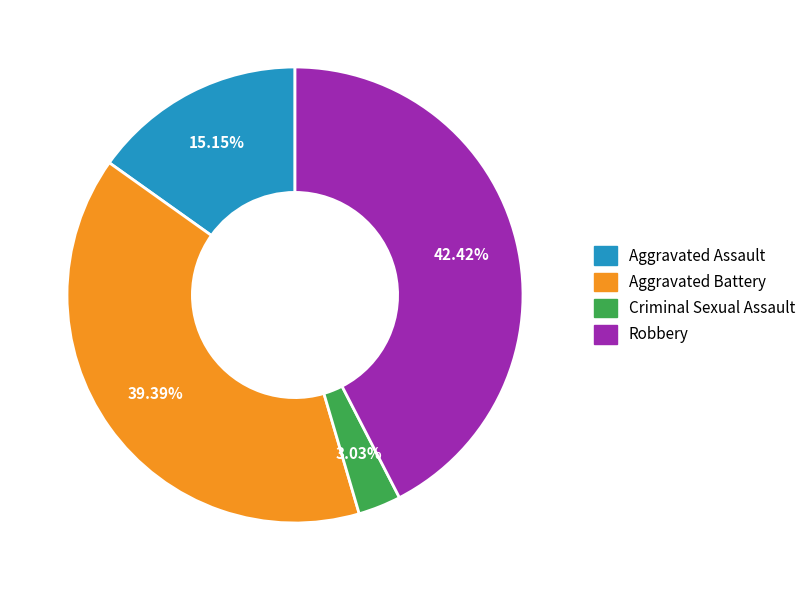

Count the number of slices in the pie.

4